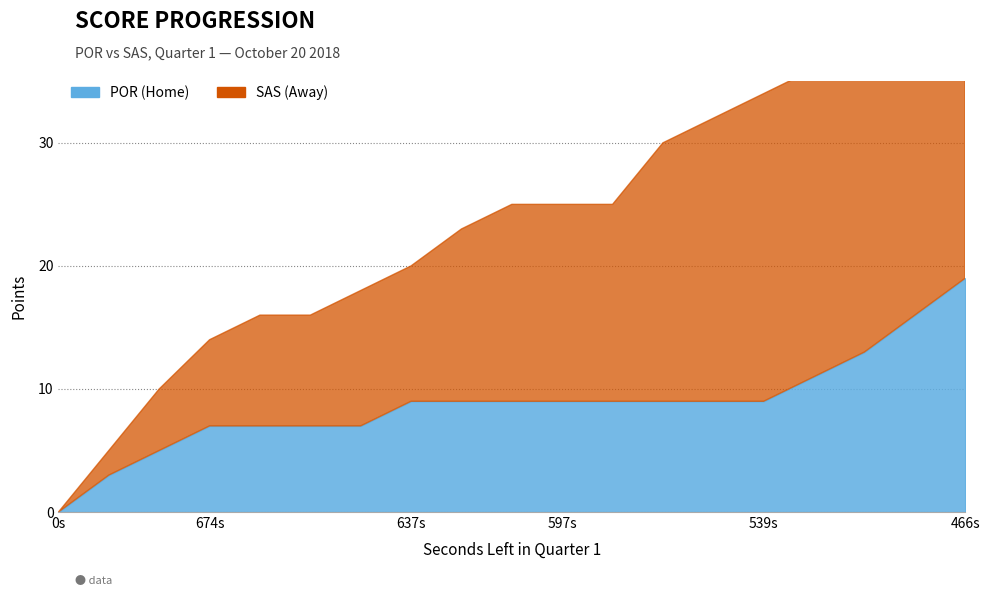

At which label does SAS first exceed 16?

565